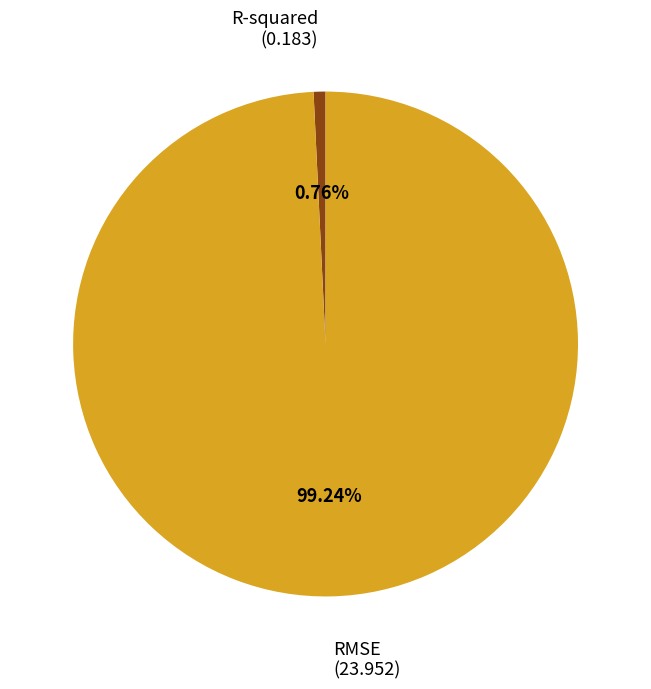

Is it true that R-squared is 1% of the pie?

True